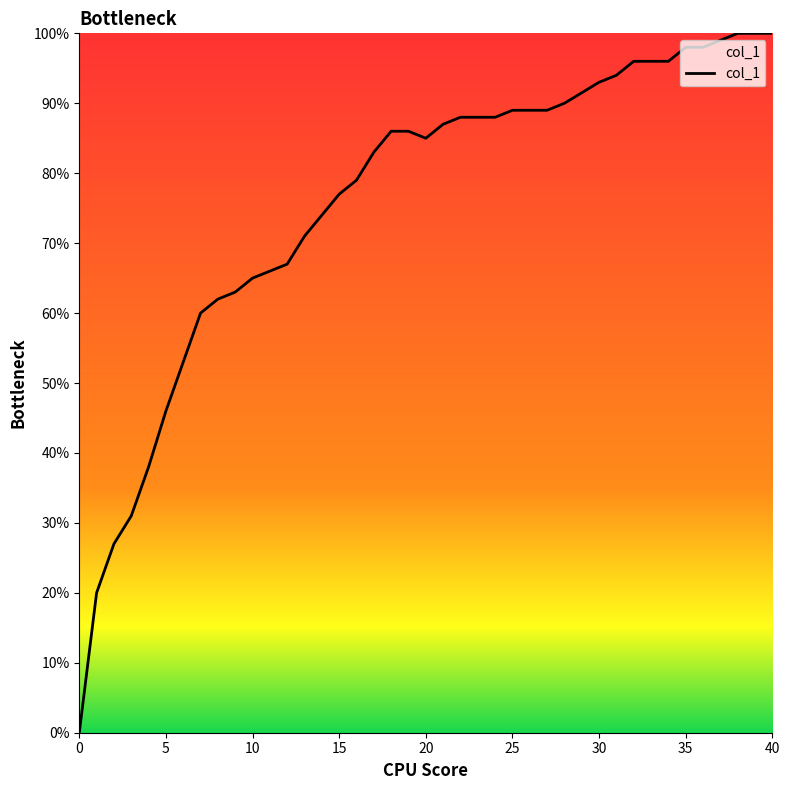

Does the chart have visible grid lines?

No